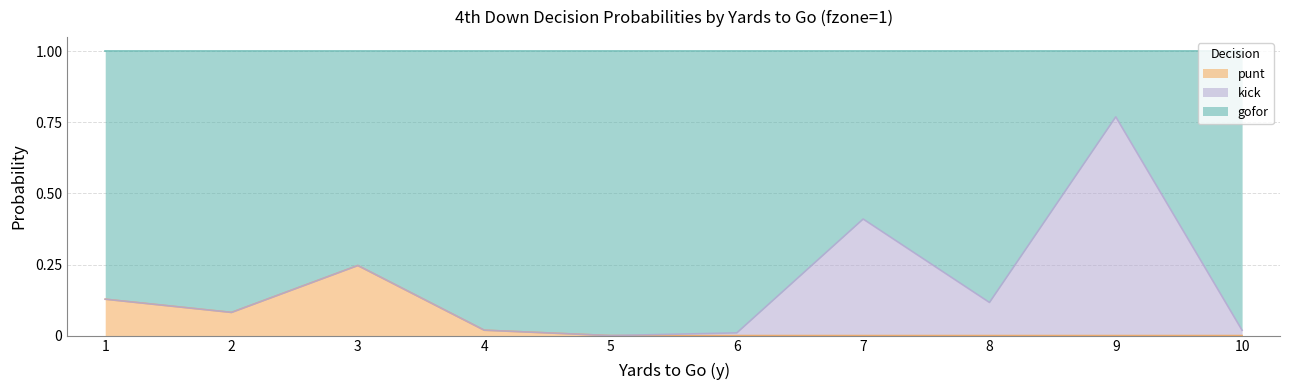

True or false: punt has more than 0 points higher than both neighbors.

True